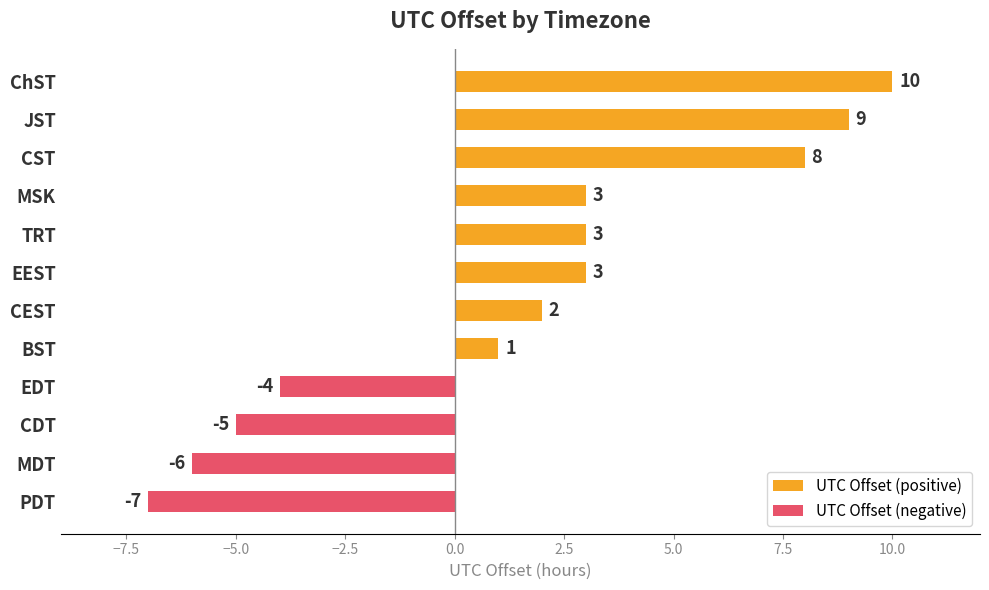

Which category has the lowest value across all series?

PDT